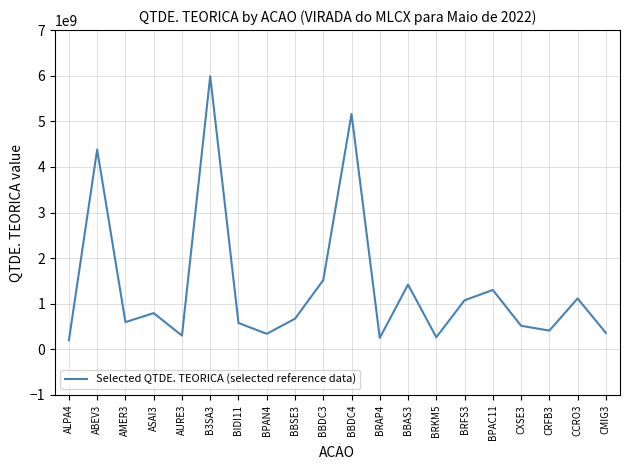

What is the maximum value shown in the chart?

5987625321